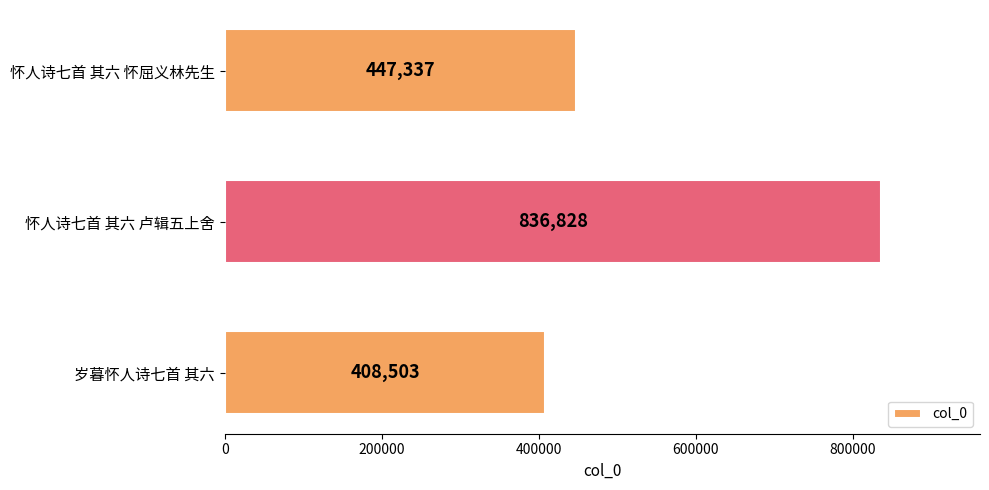

Which has a higher value, 岁暮怀人诗七首 其六 or 怀人诗七首 其六 卢辑五上舍?

怀人诗七首 其六 卢辑五上舍